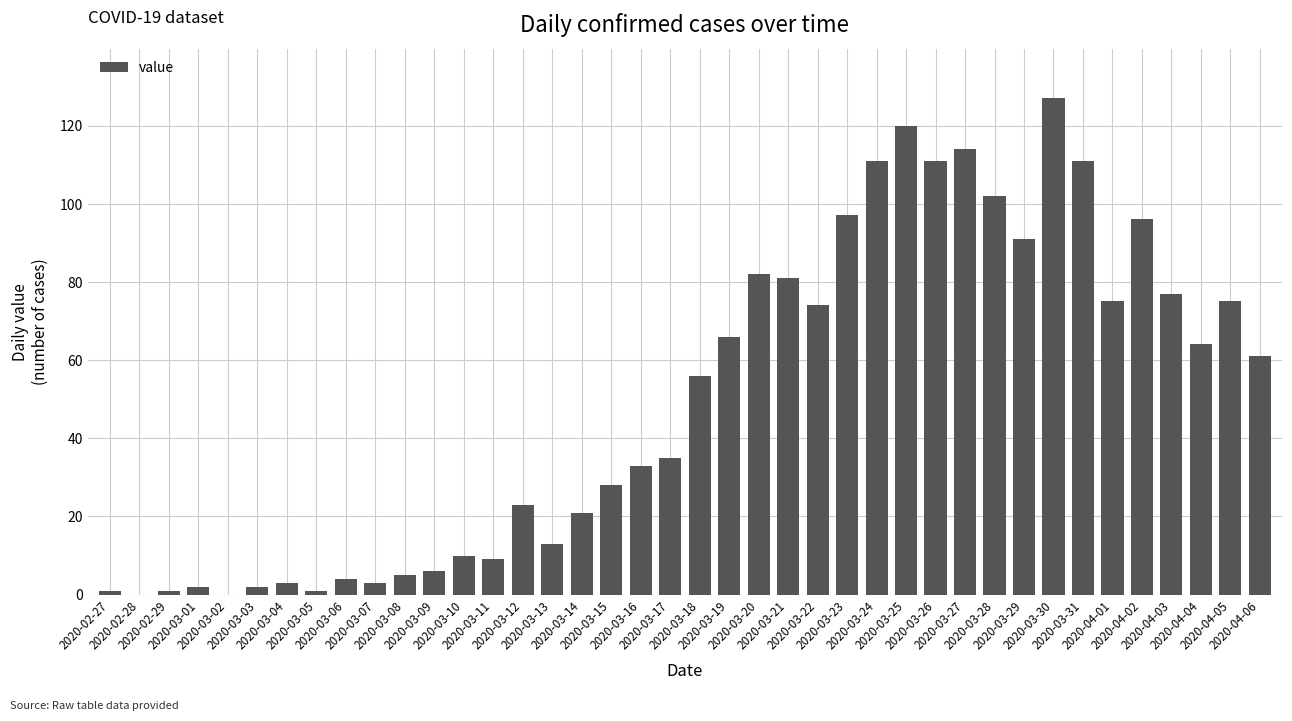

How many distinct data groups are displayed?

1